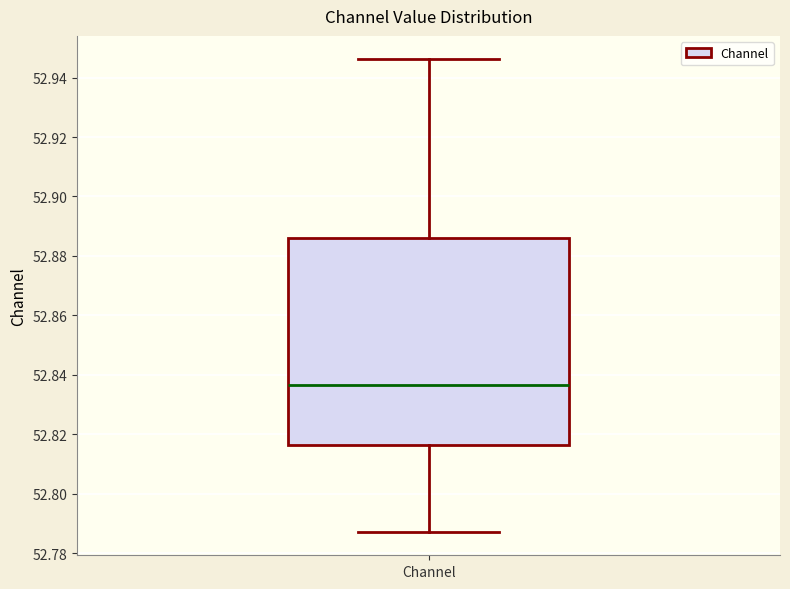

Read this box plot against the y-axis: the position of the median line, the range covered by the box, and the ends of both whiskers. The values are not printed on the chart, so give them approximately, as read against the axis.

median 52.836, box 52.816 to 52.886, whiskers 52.788 to 52.946